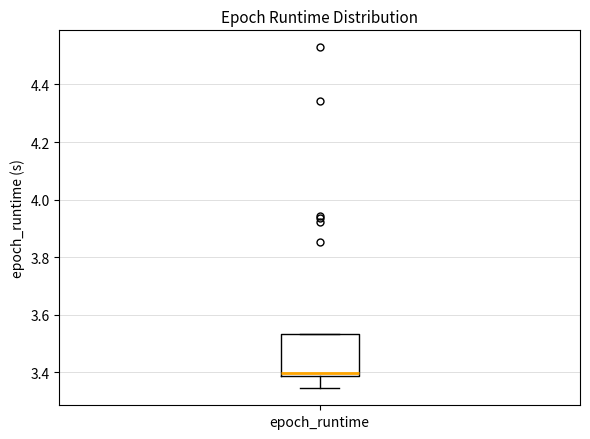

Transcribe this box plot: give where the median line is, the range the box spans, and where the two whiskers end, as read against the y-axis. The values are not printed on the chart, so give them approximately, as read against the axis.

median 3.40, box 3.38 to 3.54, whiskers 3.34 to 3.54